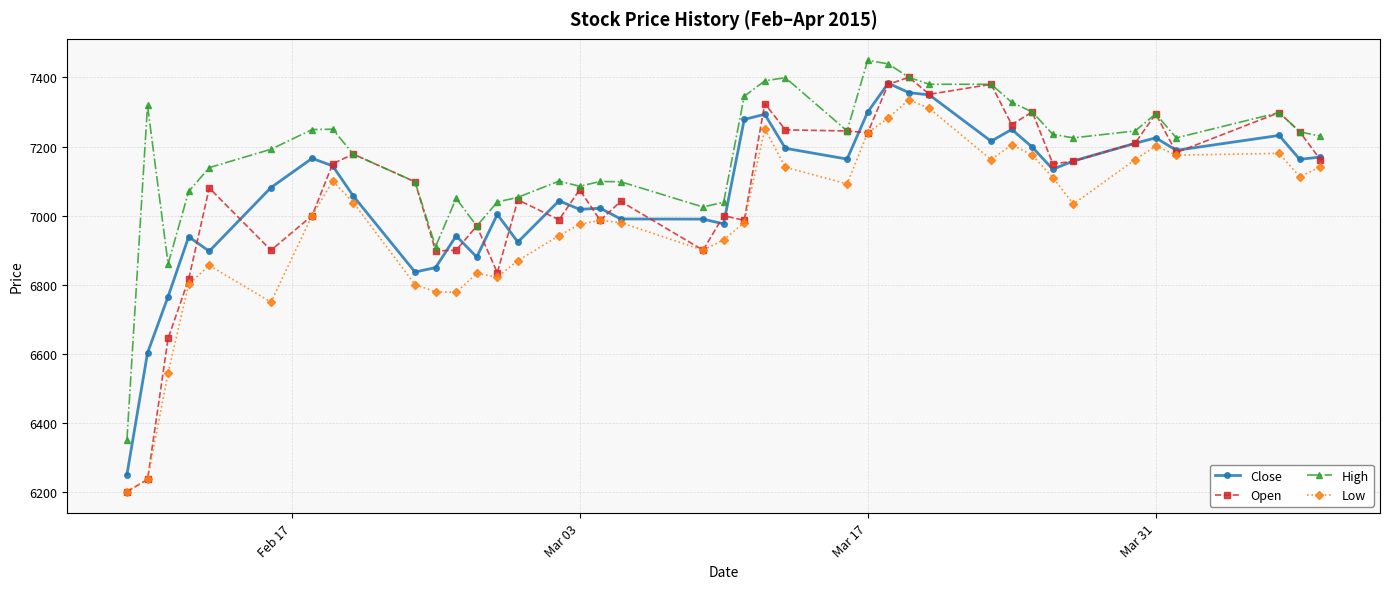

What is the lowest value of the High series?

6352.0